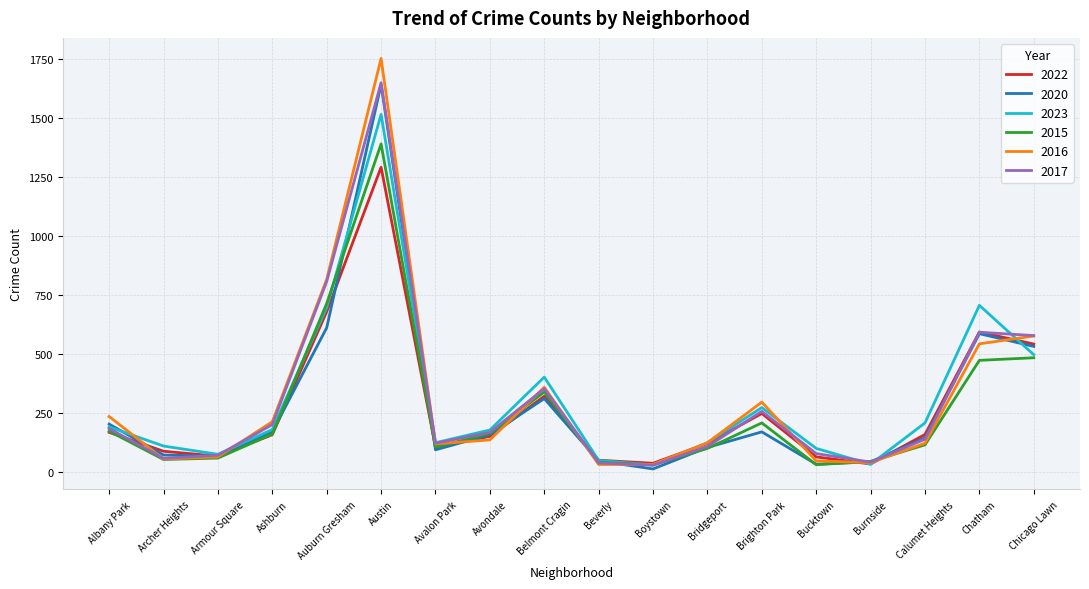

Is the value of 2017 at Chatham greater than the value of 2016 at Austin?

No